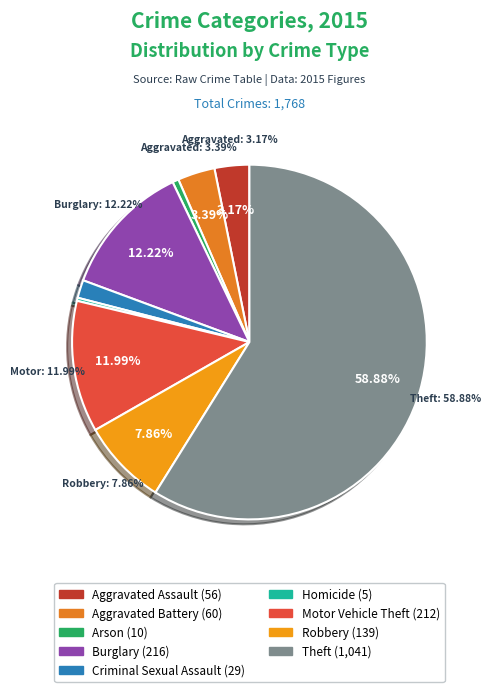

Between Motor Vehicle Theft and Aggravated Assault, which is larger?

Motor Vehicle Theft